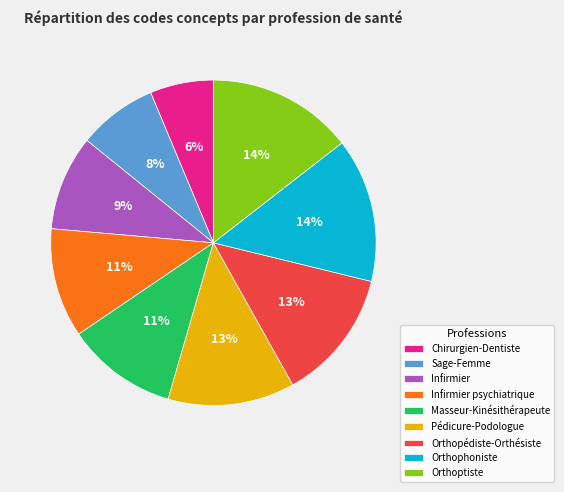

To the nearest percent, what is the average slice percentage?

11%